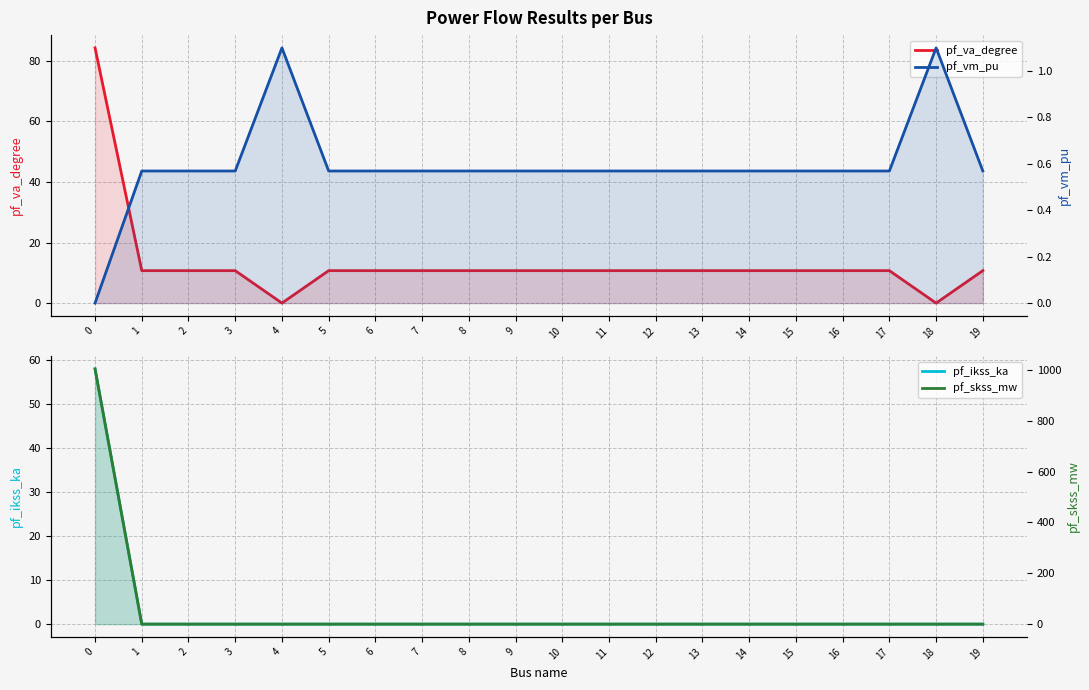

True or false: pf_vm_pu has more than 0 interior local peaks.

True